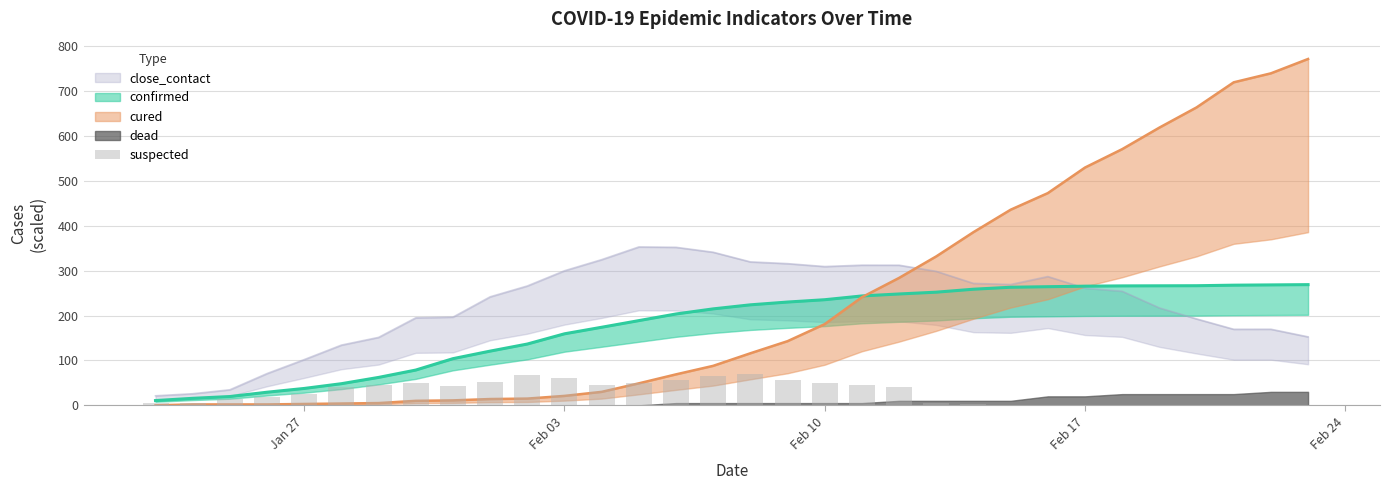

How many bars are there in total?

32